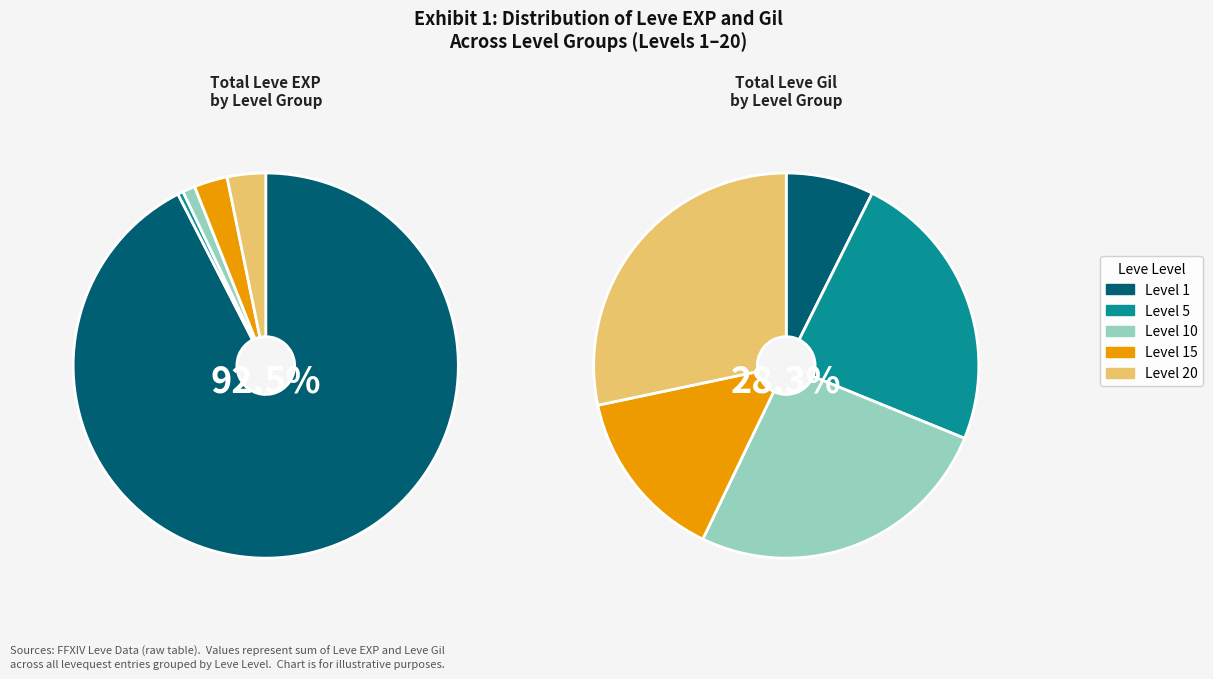

Is 15 the majority of the pie?

No